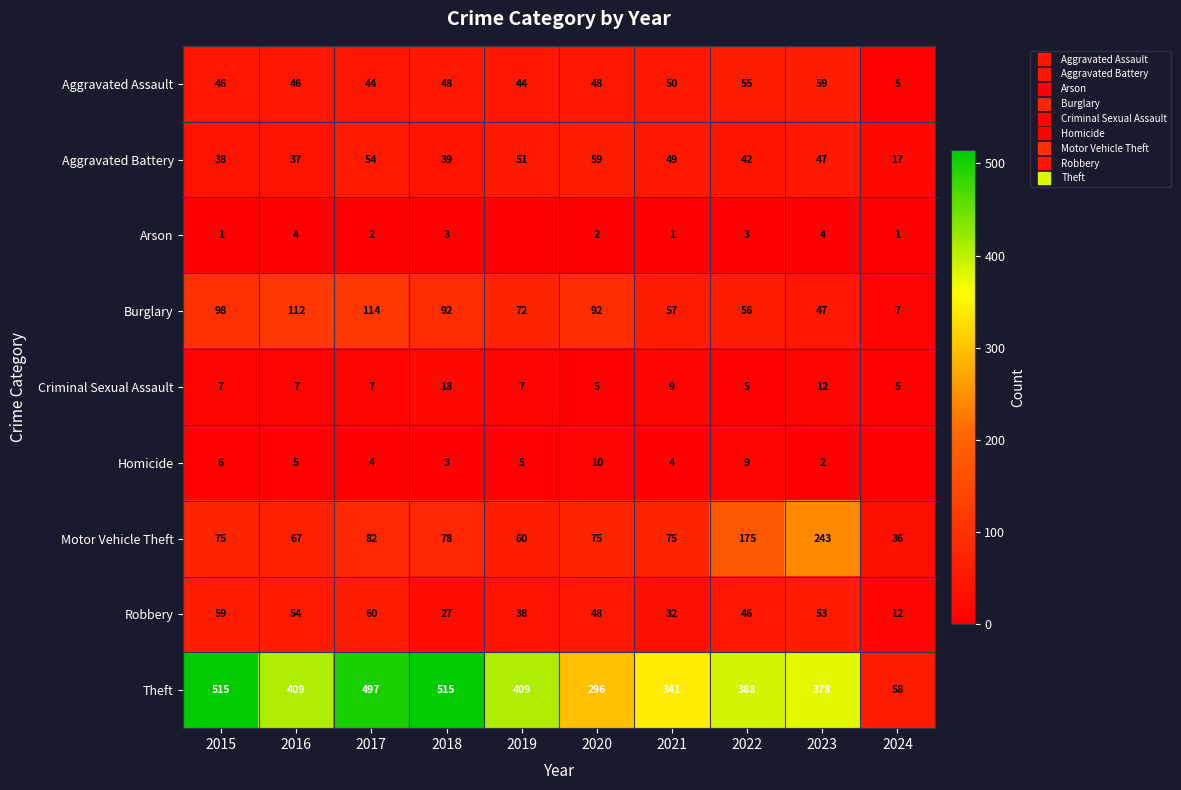

At which label does Aggravated Battery first exceed 47?

2017